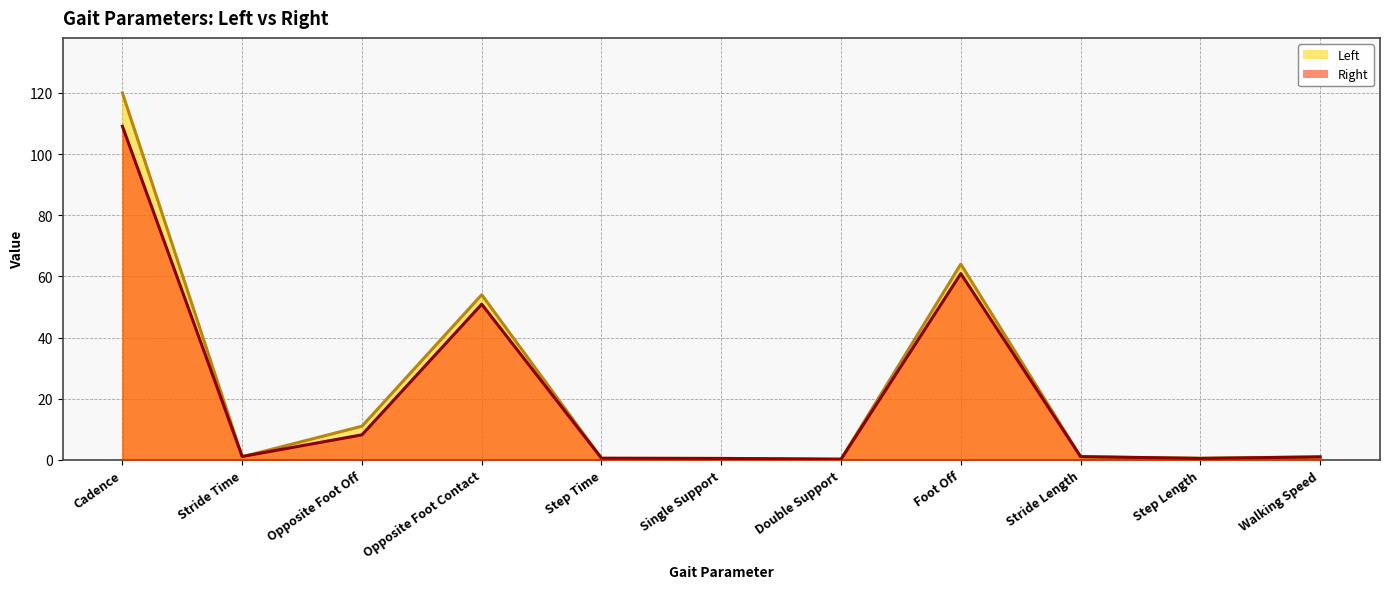

Which series changed the most between Foot Off and Step Length?

Left